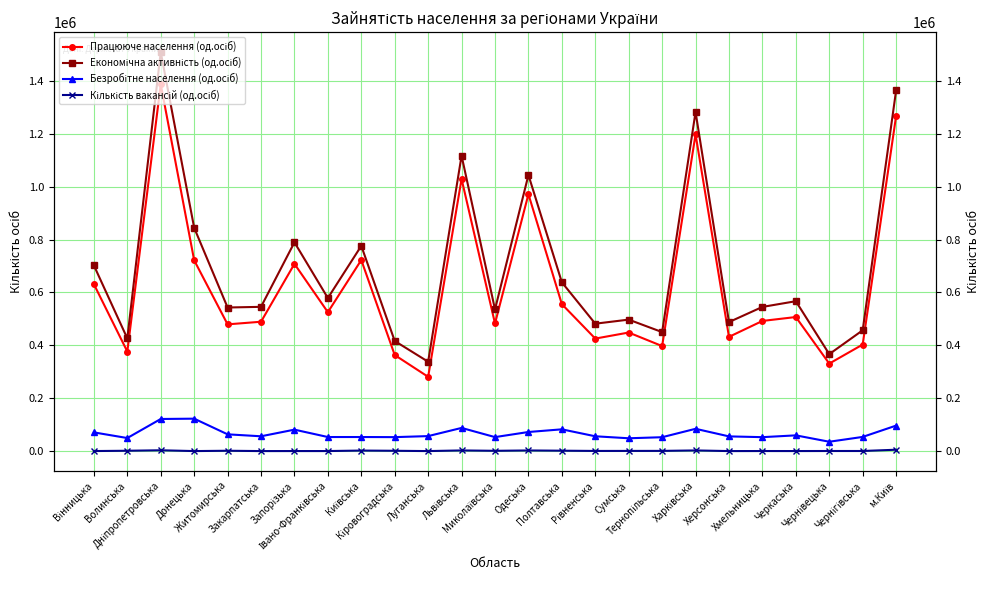

Where is the first local minimum for Економічна активність (од.осіб)?

Волинська